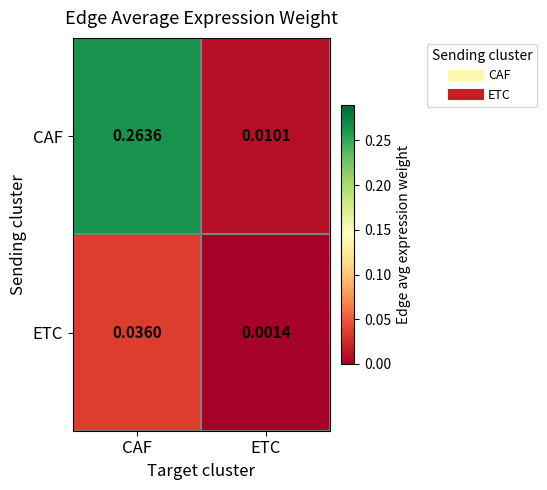

List the labels in order of ETC value, largest first.

CAF, ETC